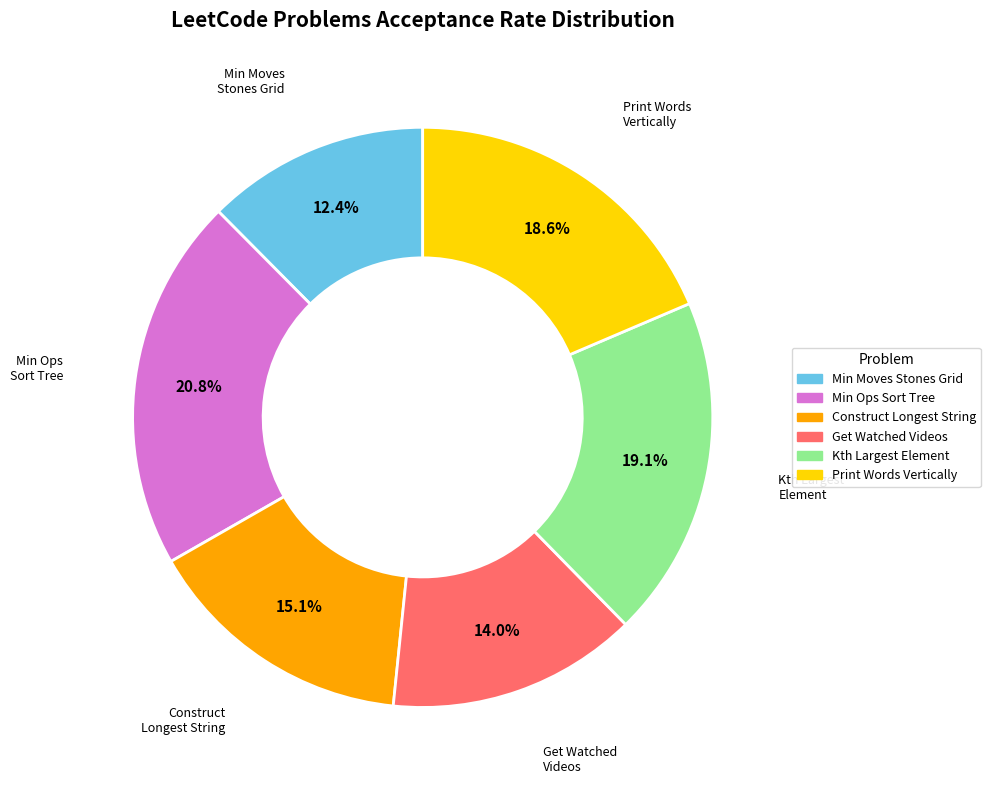

Is there a majority slice in this chart?

No